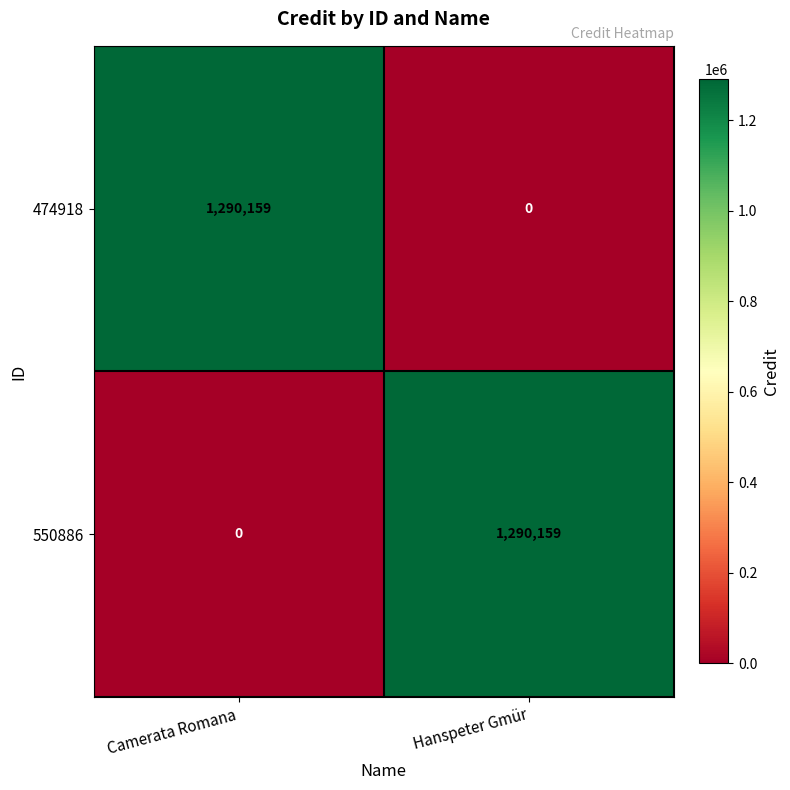

How many series are shown in this chart?

2